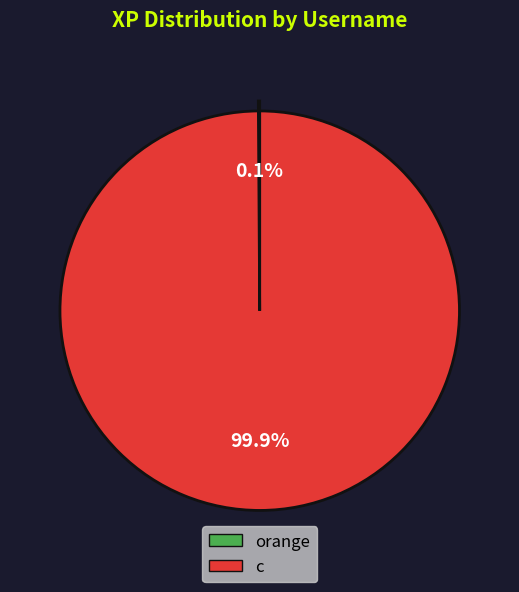

Which category has the biggest portion of the pie?

c